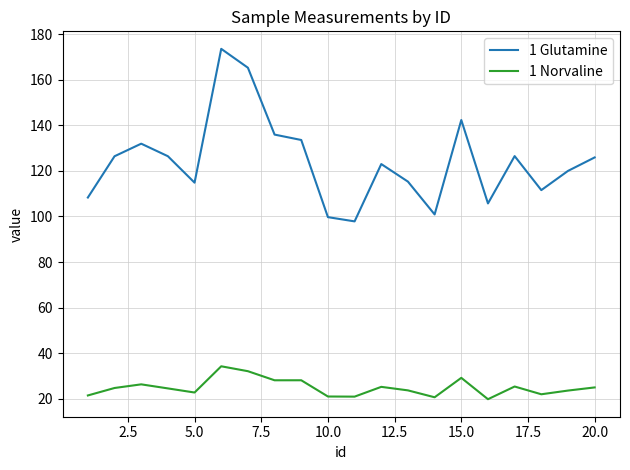

True or false: 1 Norvaline and 1 Glutamine intersect in this chart.

False